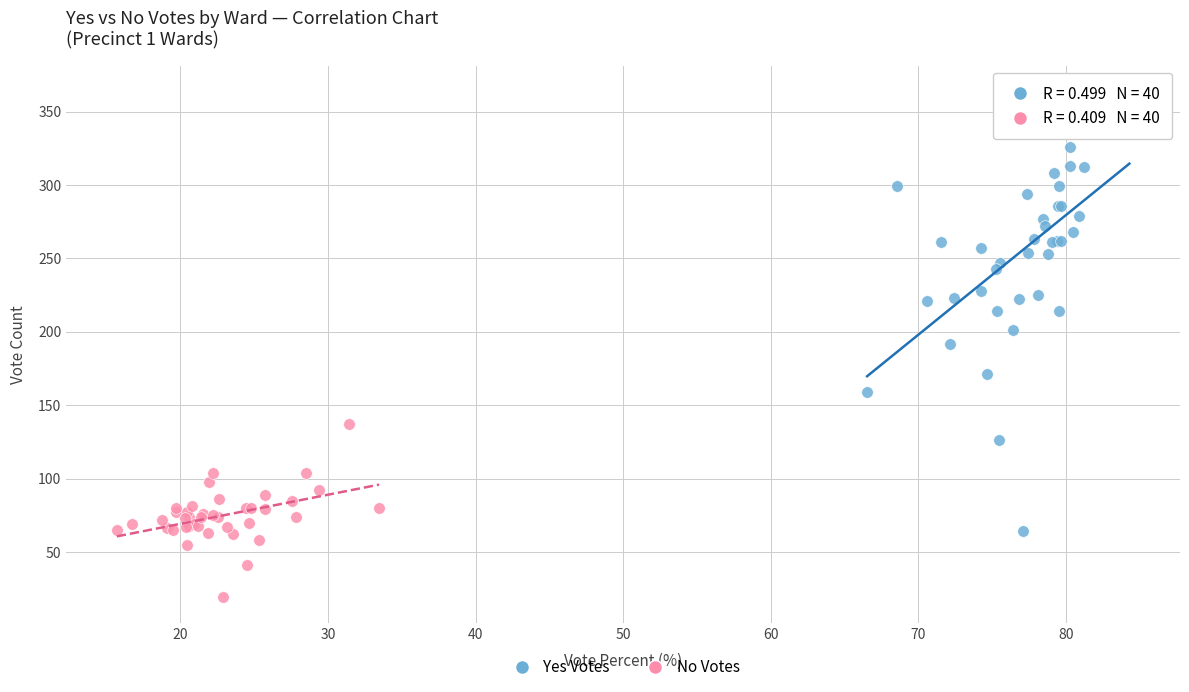

Which series reaches the minimum Y coordinate?

No Votes